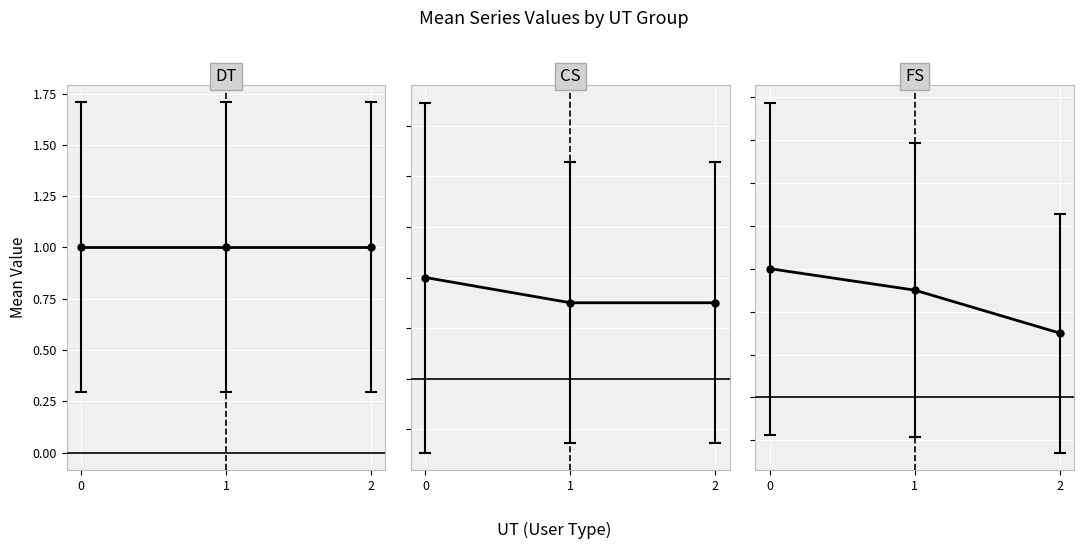

Count the FS values in the range 0 to 2.

24